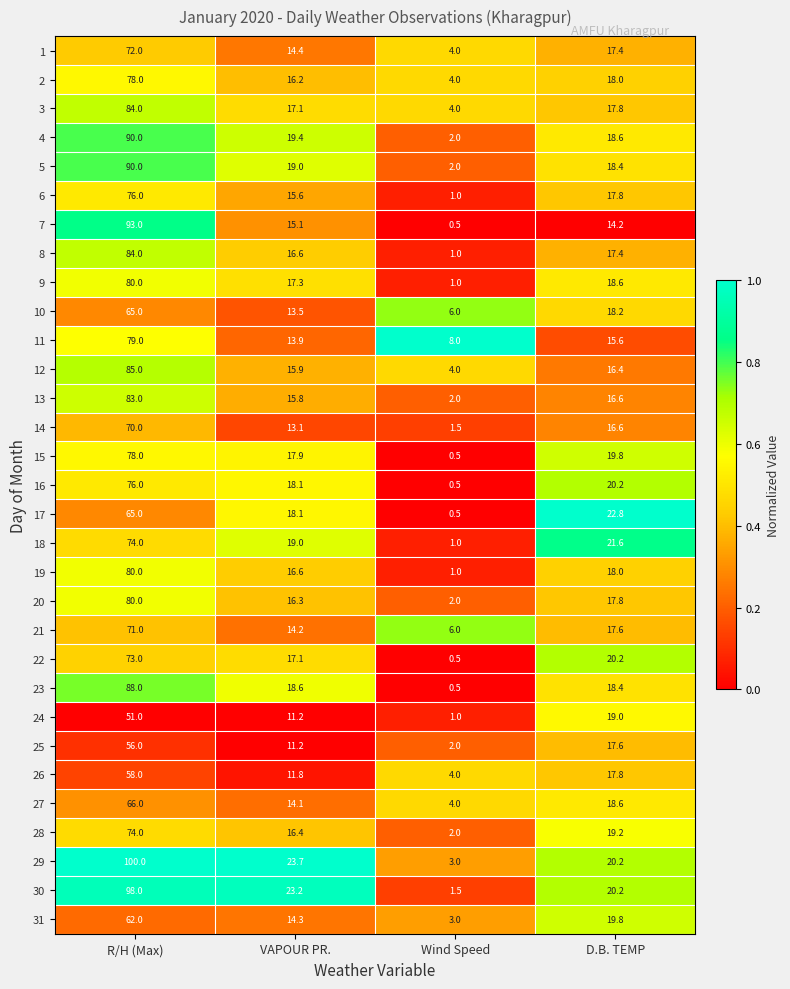

Which series has the widest spread of values?

29